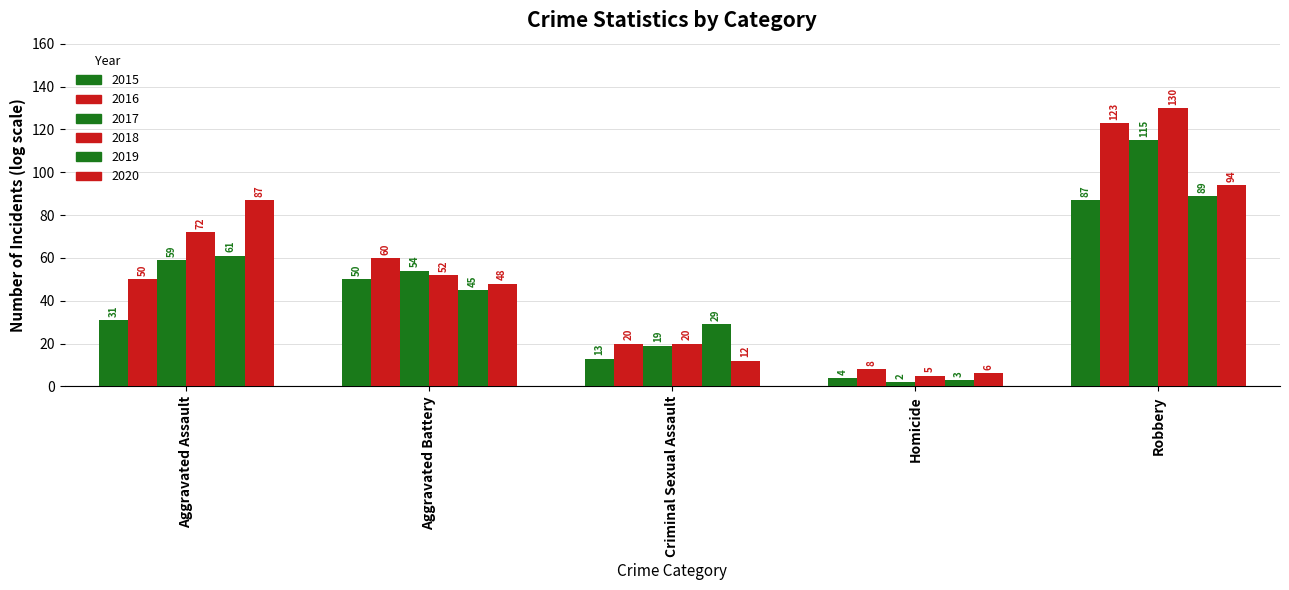

What is the maximum value shown in the chart?

130